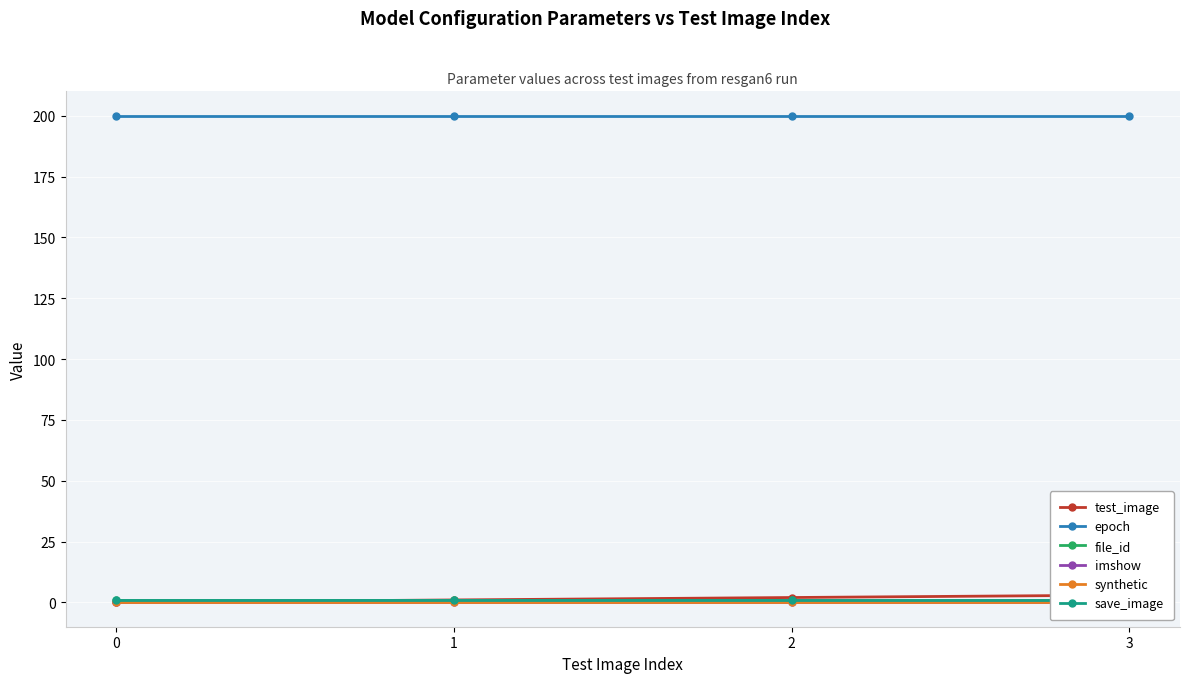

Is it true that synthetic equals 0 at 3?

True